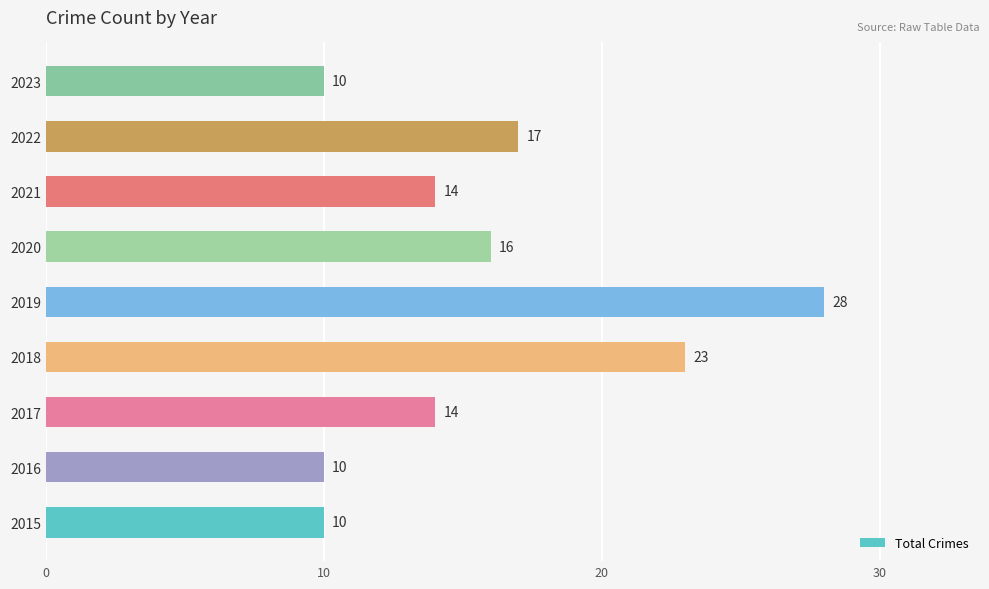

True or false: the data shows 17 at 2022.

True